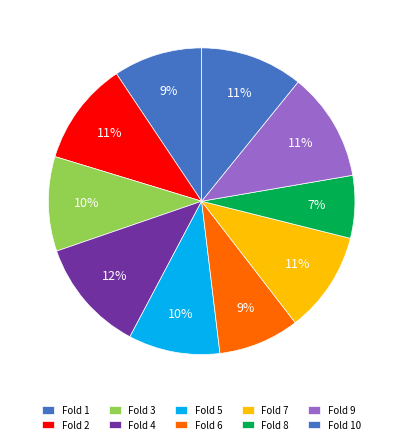

To the nearest percent, what is the combined percentage of Fold 7 and Fold 6?

19%